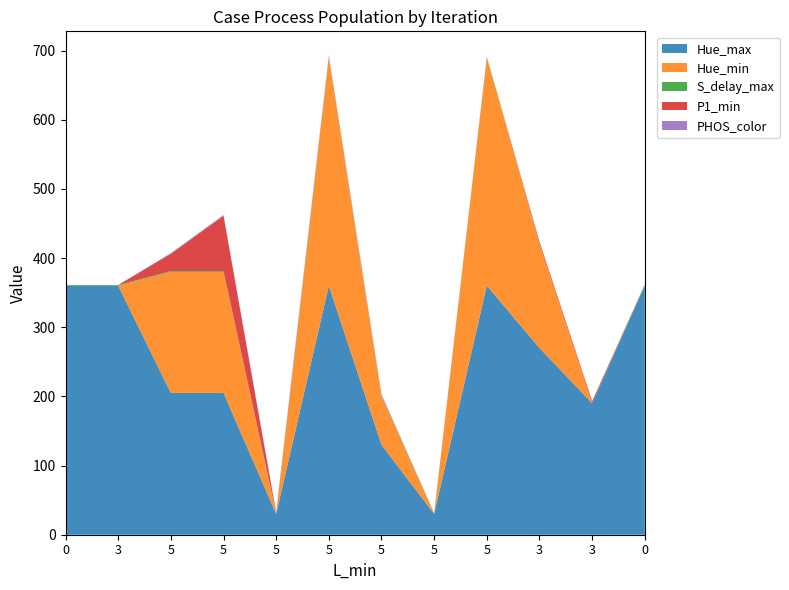

Reading left to right, extract all data points from this chart.

Hue_max: 360.0	360.0	205.0	205.0	30.0	360.0	130.0	30.0	360.0	270.0	190.0	360.0
Hue_min: 0.0	0.0	175.0	175.0	0.0	330.0	70.0	0.0	330.0	150.0	0.0	0.0
S_delay_max: 1.1	1.1	1.1	1.1	1.1	1.1	1.1	1.1	1.1	0.5	0.0	2.0
P1_min: 0.0	0.0	25.0	80.0	0.0	0.0	0.0	0.0	0.0	3.0	3.0	0.0
PHOS_color: 0.0	0.0	1.0	1.0	2.0	2.0	2.0	0.0	0.0	0.0	0.0	0.0